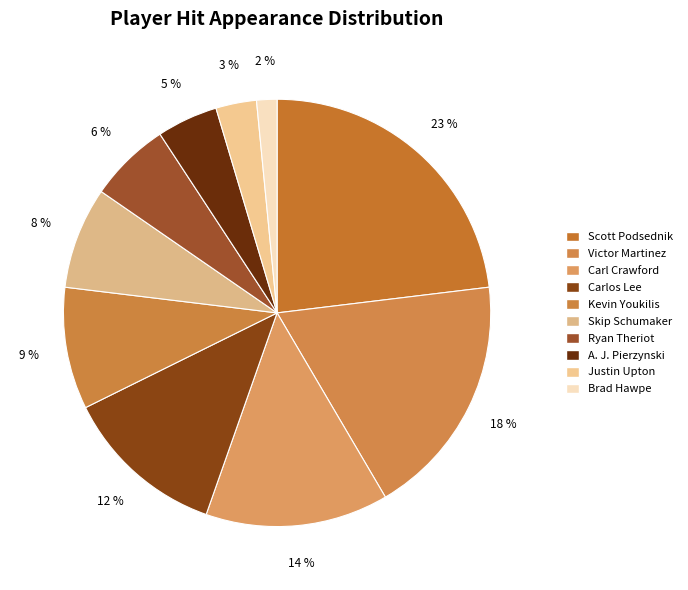

Approximately how many times larger is the value at Carl Crawford compared to Victor Martinez?

0.8